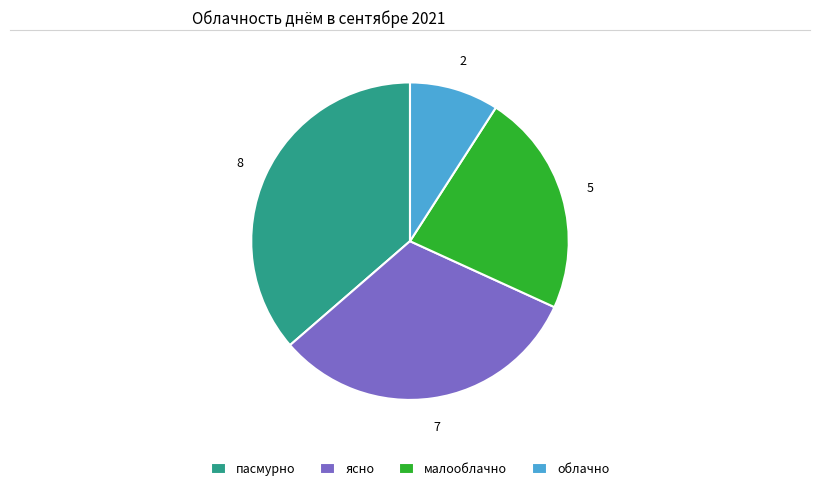

Is the sum of облачно and пасмурно greater than half?

No